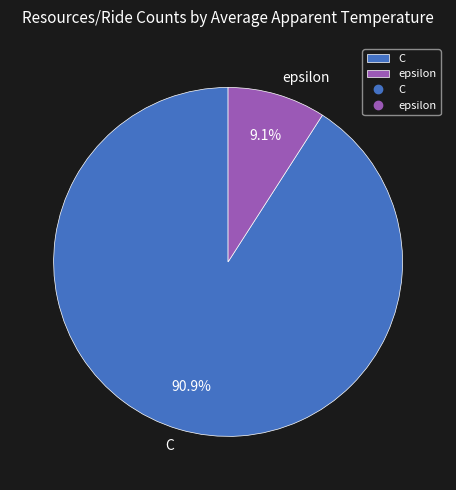

What percentage is the C slice, to the nearest percent?

91%